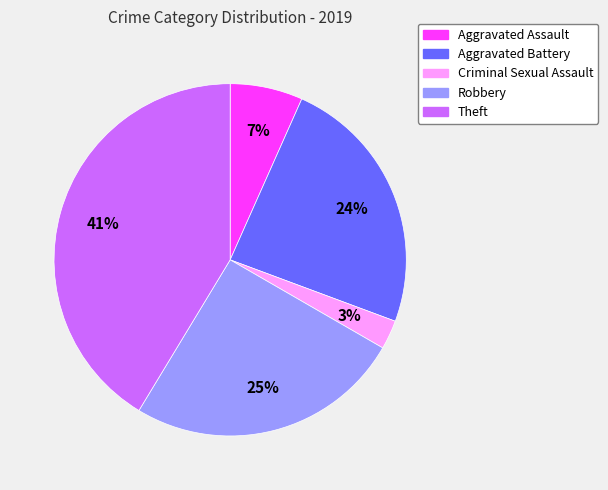

Rank the categories by value from lowest to highest.

Criminal Sexual Assault, Aggravated Assault, Aggravated Battery, Robbery, Theft